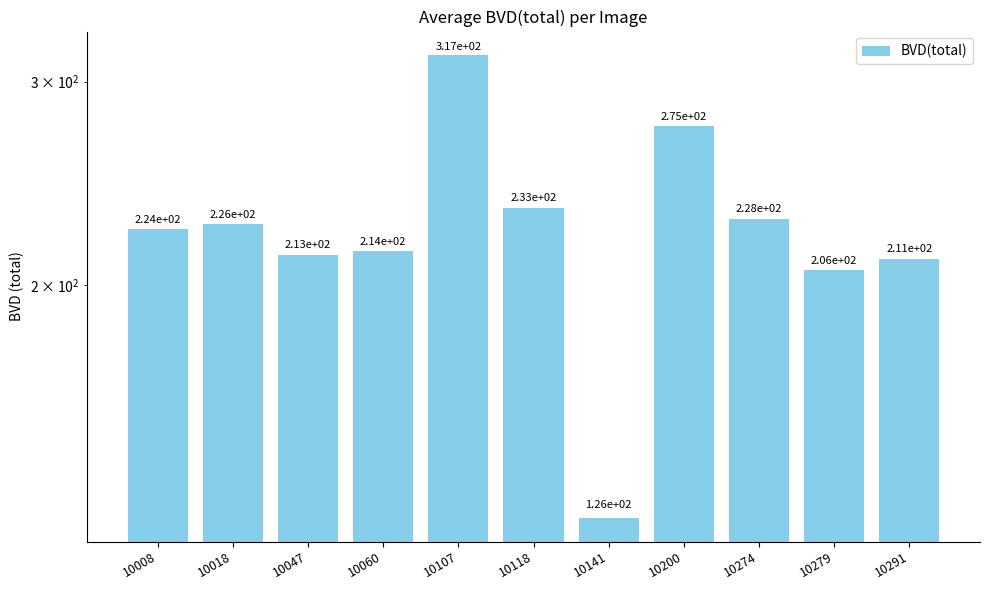

How many data points does each series have?

11